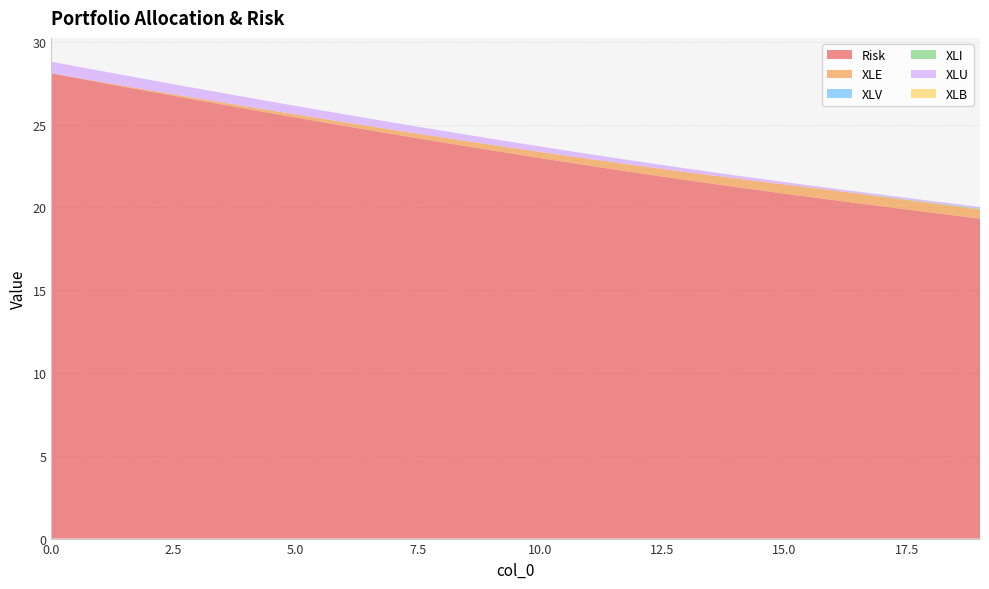

Reading left to right, what are all the values shown in this chart?

Risk: 0=28.1	1=27.6	2=27.0	3=26.5	4=25.9	5=25.4	6=24.9	7=24.4	8=23.9	9=23.5	10=23.0	11=22.5	12=22.1	13=21.6	14=21.2	15=20.8	16=20.4	17=20.1	18=19.7	19=19.3
XLE: 0=0.0	1=0.0	2=0.1	3=0.1	4=0.1	5=0.2	6=0.2	7=0.3	8=0.3	9=0.3	10=0.4	11=0.4	12=0.4	13=0.5	14=0.5	15=0.6	16=0.6	17=0.6	18=0.6	19=0.5
XLV: 0=0.0	1=0.0	2=0.0	3=0.0	4=0.0	5=0.0	6=0.0	7=0.0	8=0.0	9=0.0	10=0.0	11=0.0	12=0.0	13=0.0	14=0.0	15=0.0	16=0.0	17=0.0	18=0.0	19=0.0
XLI: 0=0.0	1=0.0	2=0.0	3=0.0	4=0.0	5=0.0	6=0.0	7=0.0	8=0.0	9=0.0	10=0.0	11=0.0	12=0.0	13=0.0	14=0.0	15=0.0	16=0.0	17=0.0	18=0.0	19=0.1
XLU: 0=0.7	1=0.7	2=0.6	3=0.6	4=0.6	5=0.5	6=0.5	7=0.4	8=0.4	9=0.4	10=0.3	11=0.3	12=0.3	13=0.2	14=0.2	15=0.1	16=0.1	17=0.1	18=0.1	19=0.1
XLB: 0=0.0	1=0.0	2=0.0	3=0.0	4=0.0	5=0.0	6=0.0	7=0.0	8=0.0	9=0.0	10=0.0	11=0.0	12=0.0	13=0.0	14=0.0	15=0.0	16=0.0	17=0.0	18=0.0	19=0.0